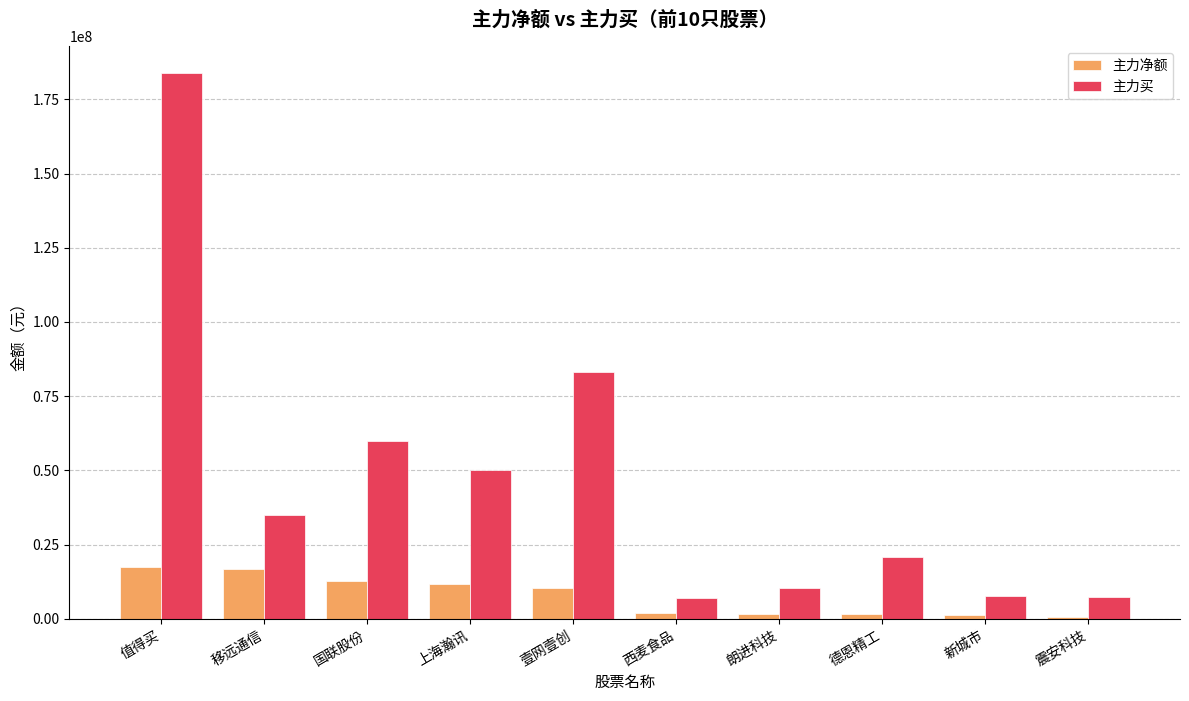

At which category is the sum across all series the highest?

值得买